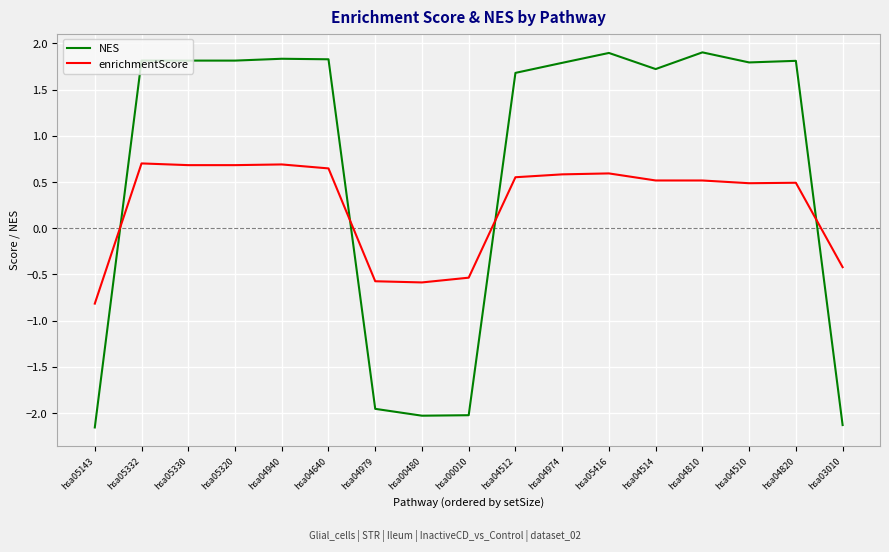

Which series has the largest total across all categories?

NES